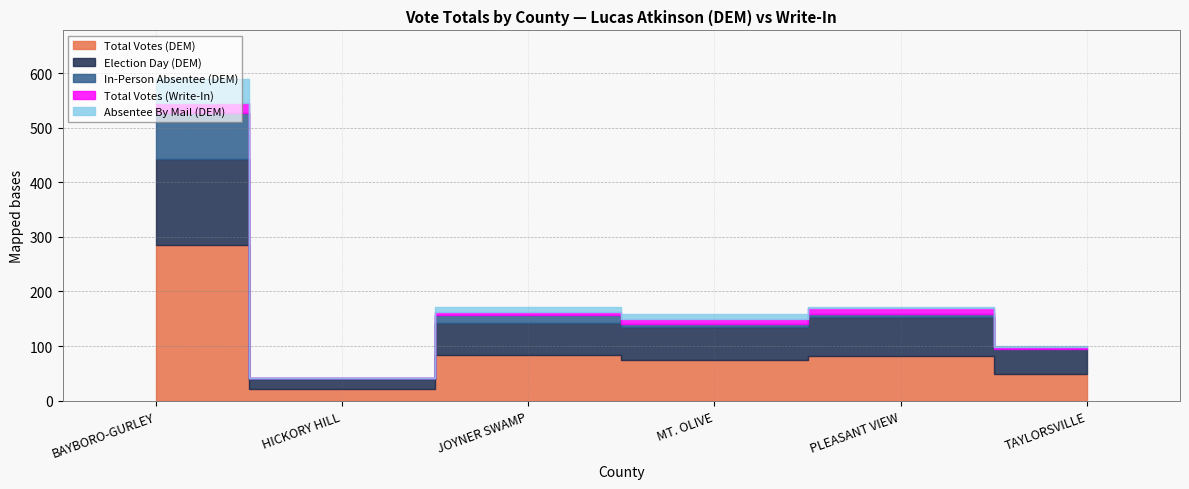

What is the sum of all Total Votes (Write-In) values?

46